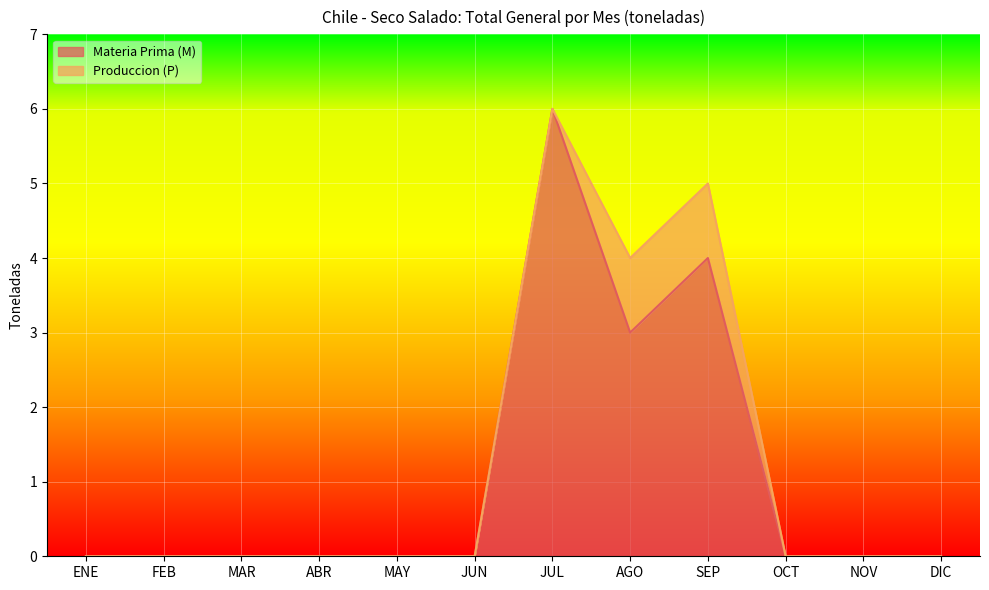

The value of Materia Prima (M) at SEP is 5. True or false?

False